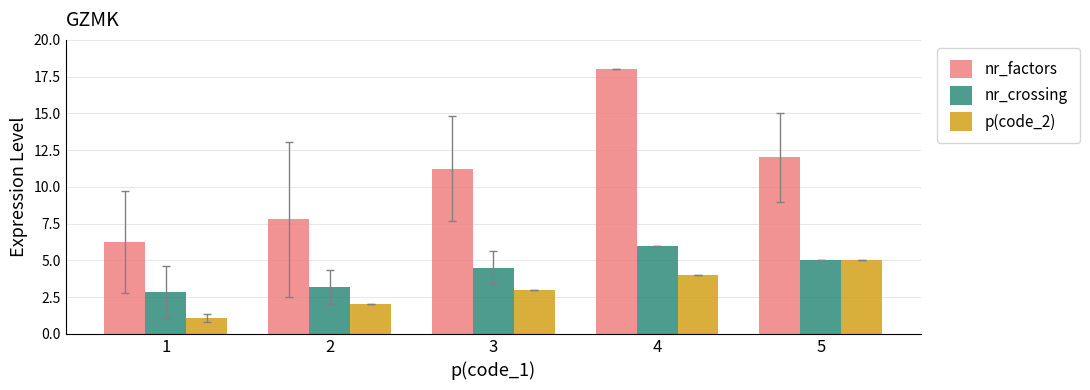

How many categories are shown in the chart?

5